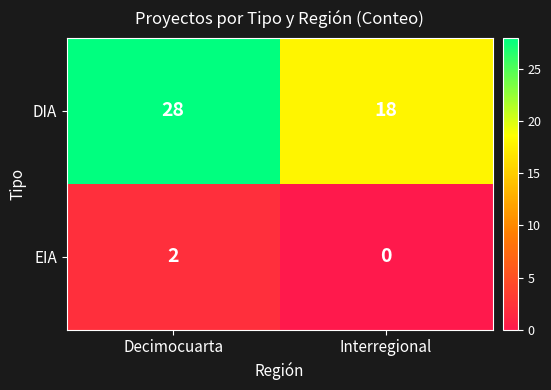

Count the number of data series in this chart.

2